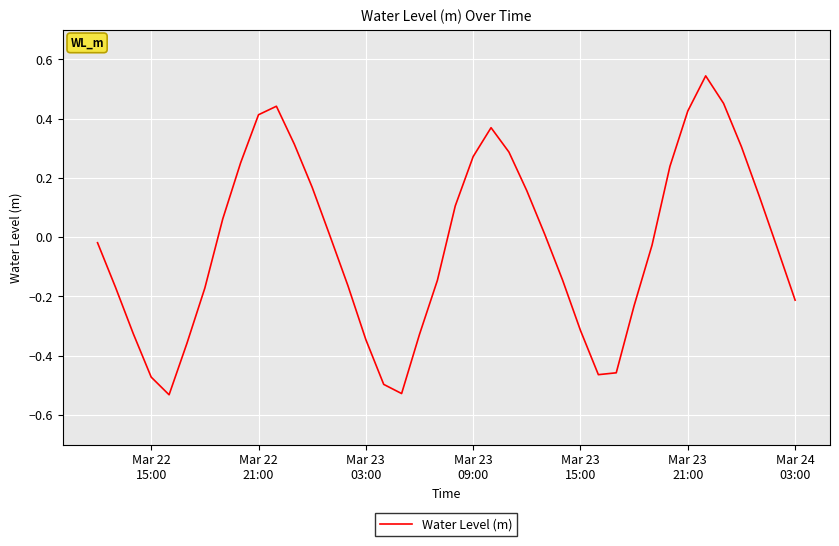

What is the difference between the maximum and minimum values?

1.1